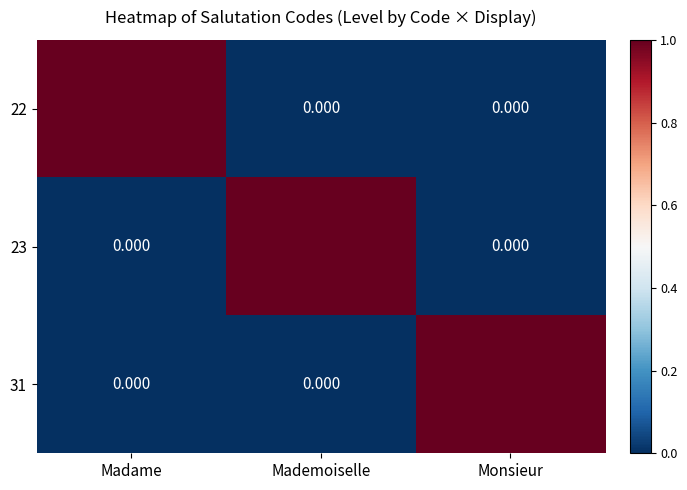

Which category has the lowest value in the 31 series?

Madame